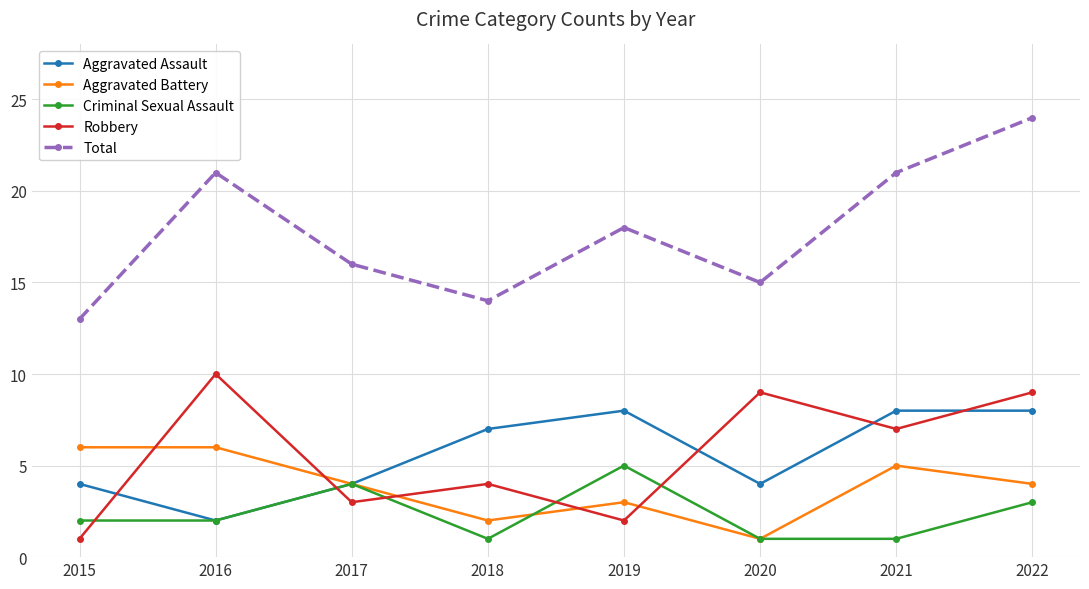

Is the value of Total at 2022 greater than the value of Aggravated Battery at 2019?

Yes